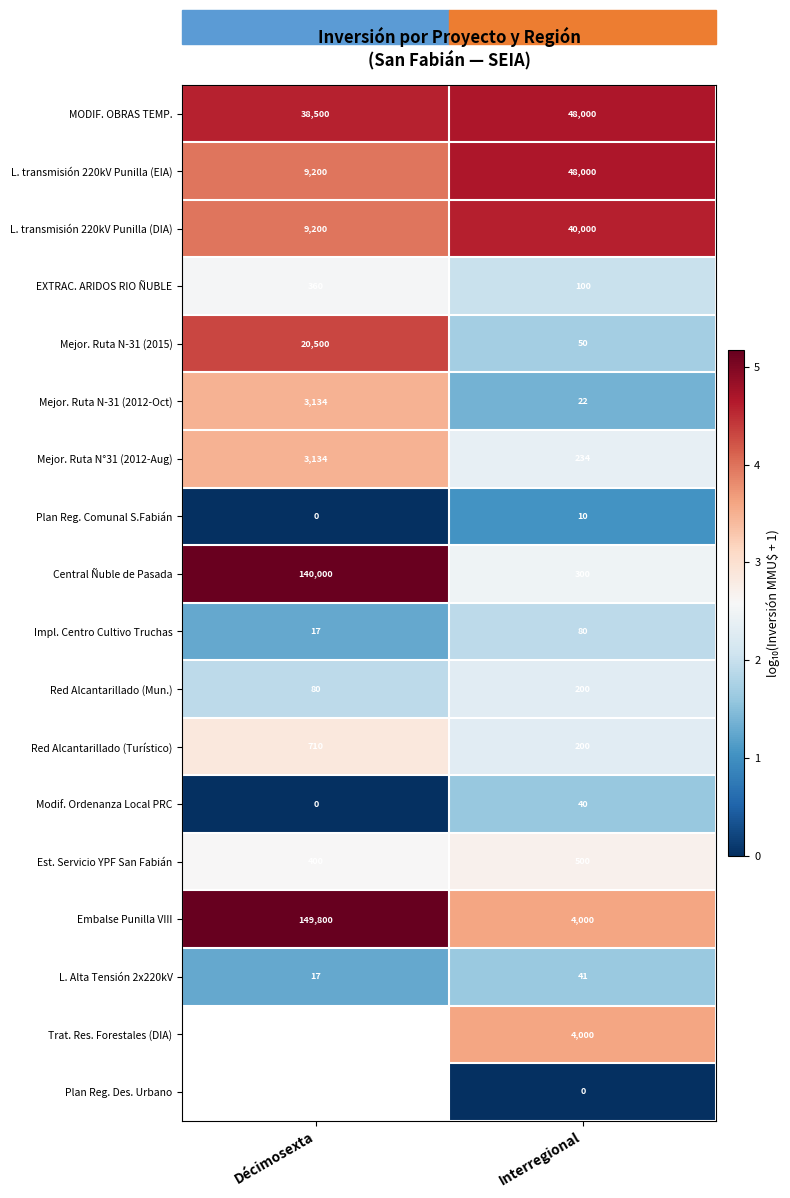

What is the maximum value shown in the chart?

5.2